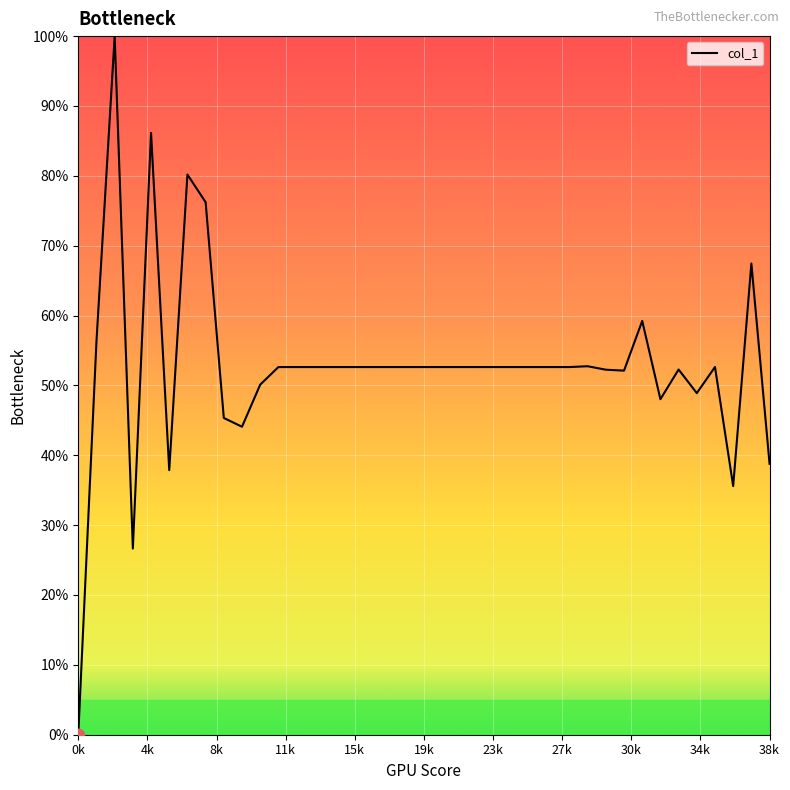

What is the maximum value shown in the chart?

100.0